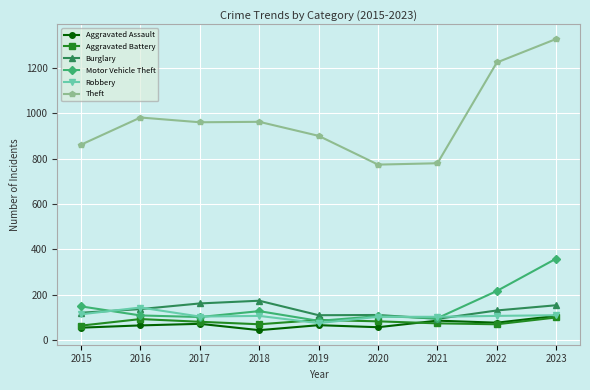

Which series has the largest range (max minus min)?

Theft